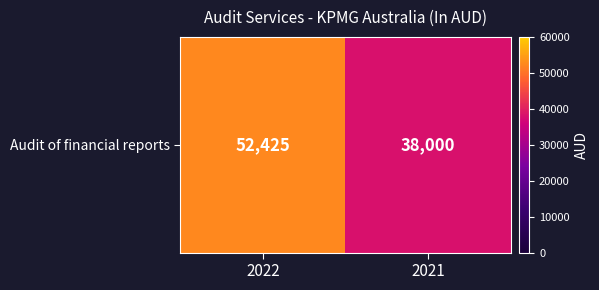

What is the change in value from 2022 to 2021?

-14425